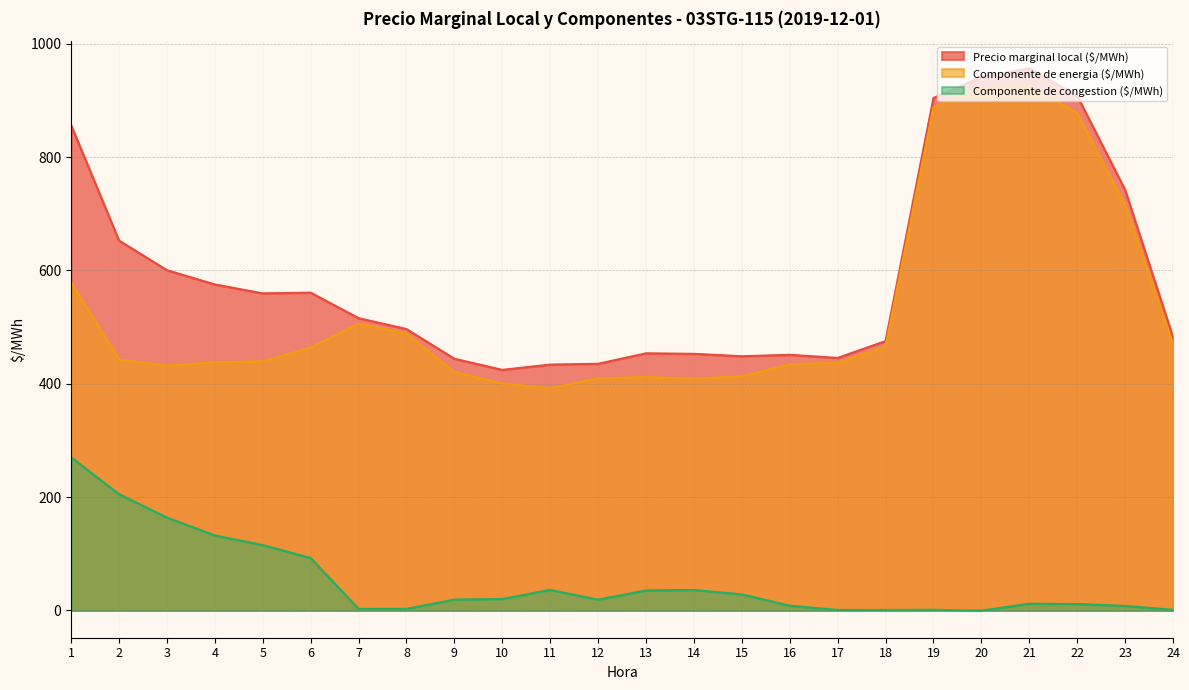

How many interior local valleys does the Componente de congestion ($/MWh) series have?

4